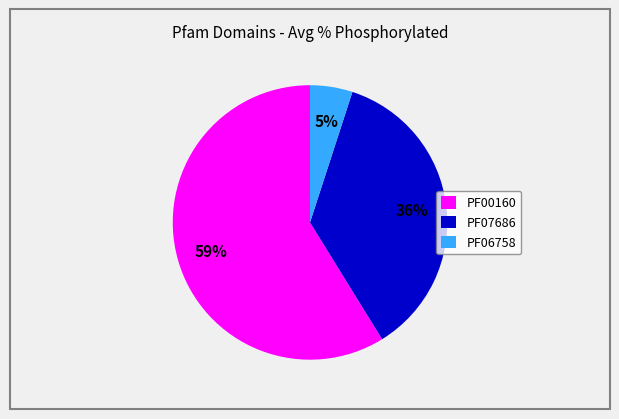

The PF07686 slice represents 52% of the pie. True or false?

False